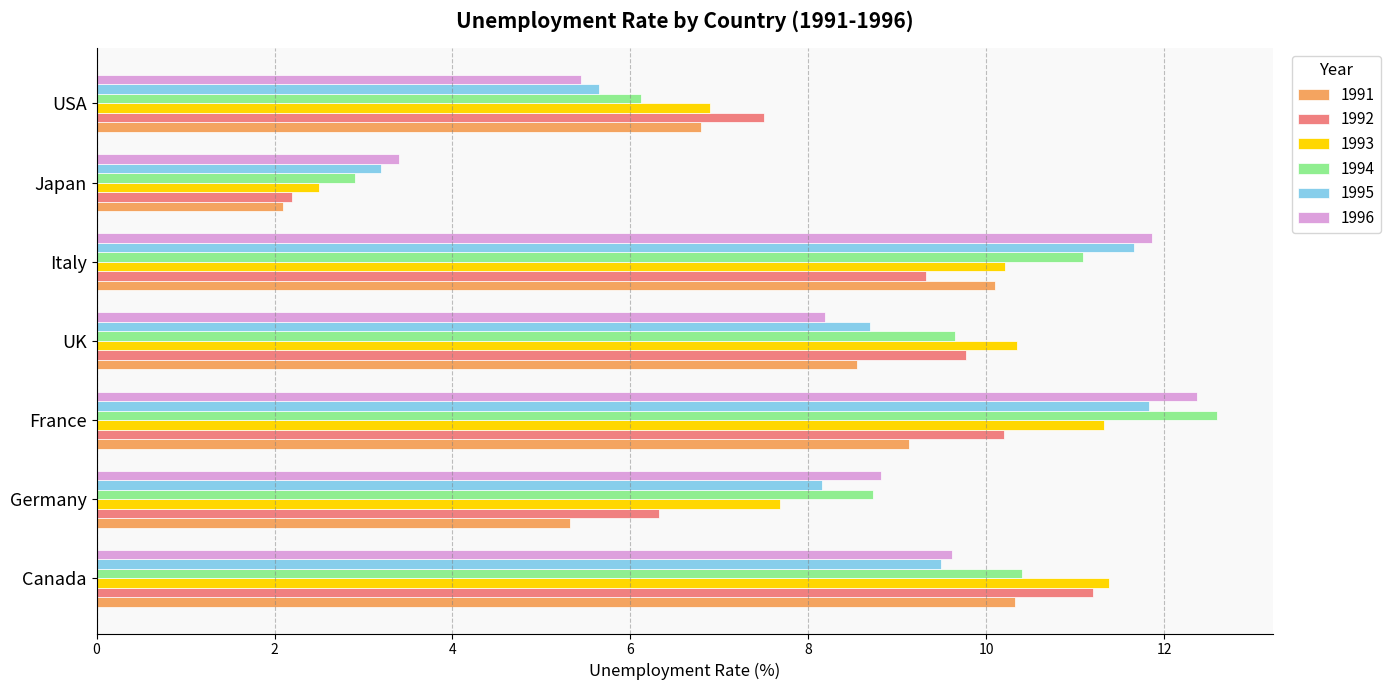

Is it true that 1992 equals 9.8 at UK?

True